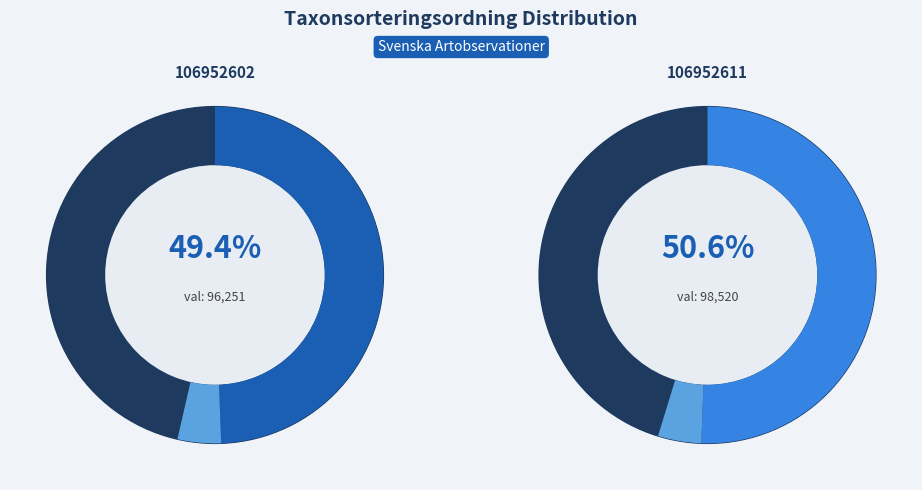

Combined, what portion of the pie is 106952611 and 106952602?

100.0%